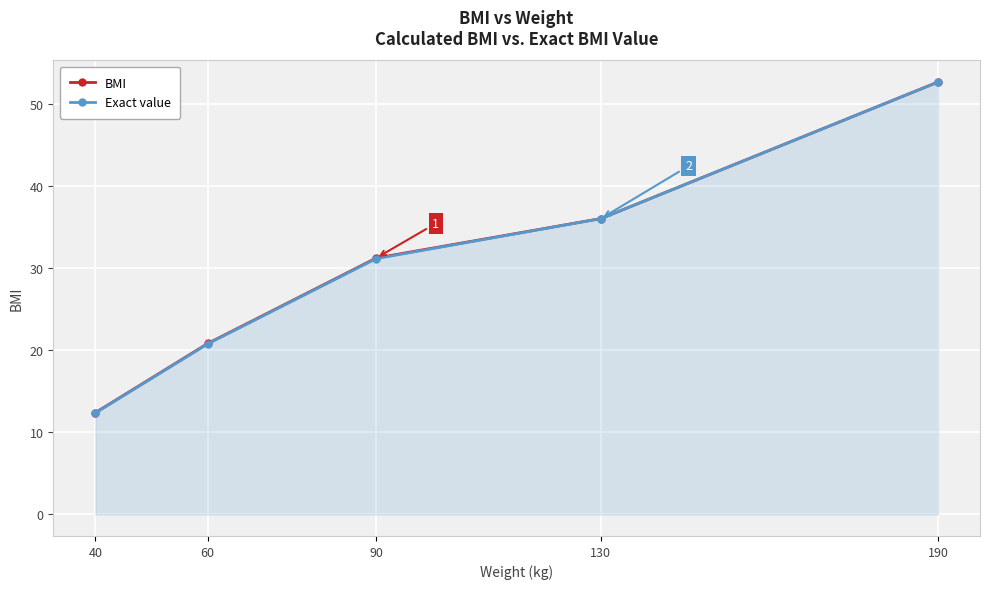

Where is BMI nearest to the value 32?

90